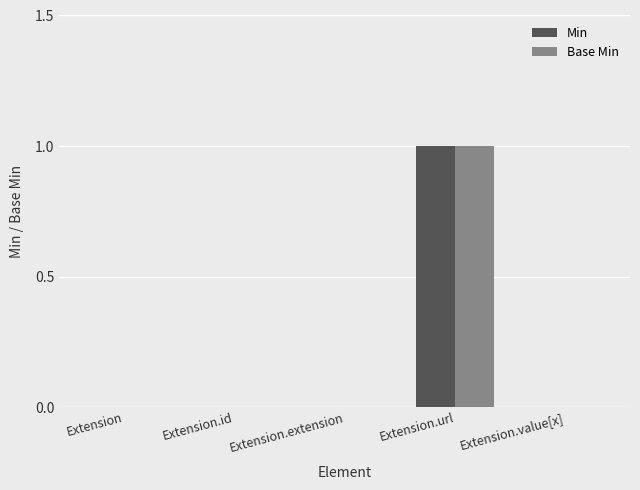

At which category is the sum across all series the highest?

Extension.url